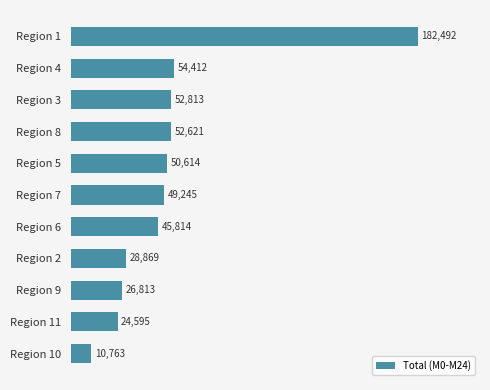

What is the difference between the maximum and minimum values?

171729